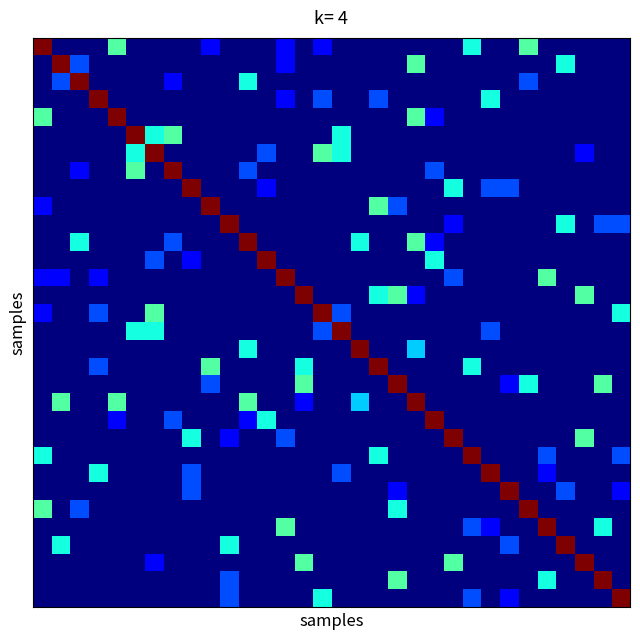

Reading right to left, what are all the values shown in this chart?

row_0: 0.0	0.0	0.0	0.0	0.0	0.9	0.0	0.0	0.8	0.0	0.0	0.0	0.0	0.0	0.0	0.0	0.2	0.0	0.2	0.0	0.0	0.0	0.2	0.0	0.0	0.0	0.0	0.9	0.0	0.0	0.0	2.0
row_1: 0.0	0.0	0.0	0.8	0.0	0.0	0.0	0.0	0.0	0.0	0.0	0.9	0.0	0.0	0.0	0.0	0.0	0.0	0.2	0.0	0.0	0.0	0.0	0.0	0.0	0.0	0.0	0.0	0.0	0.4	2.0	0.0
row_2: 0.0	0.0	0.0	0.0	0.0	0.4	0.0	0.0	0.0	0.0	0.0	0.0	0.0	0.0	0.0	0.0	0.0	0.0	0.0	0.0	0.8	0.0	0.0	0.0	0.2	0.0	0.0	0.0	0.0	2.0	0.4	0.0
row_3: 0.0	0.0	0.0	0.0	0.0	0.0	0.0	0.8	0.0	0.0	0.0	0.0	0.0	0.4	0.0	0.0	0.4	0.0	0.2	0.0	0.0	0.0	0.0	0.0	0.0	0.0	0.0	0.0	2.0	0.0	0.0	0.0
row_4: 0.0	0.0	0.0	0.0	0.0	0.0	0.0	0.0	0.0	0.0	0.2	0.9	0.0	0.0	0.0	0.0	0.0	0.0	0.0	0.0	0.0	0.0	0.0	0.0	0.0	0.0	0.0	2.0	0.0	0.0	0.0	0.9
row_5: 0.0	0.0	0.0	0.0	0.0	0.0	0.0	0.0	0.0	0.0	0.0	0.0	0.0	0.0	0.0	0.8	0.0	0.0	0.0	0.0	0.0	0.0	0.0	0.0	0.9	0.8	2.0	0.0	0.0	0.0	0.0	0.0
row_6: 0.0	0.0	0.2	0.0	0.0	0.0	0.0	0.0	0.0	0.0	0.0	0.0	0.0	0.0	0.0	0.8	0.9	0.0	0.0	0.4	0.0	0.0	0.0	0.0	0.0	2.0	0.8	0.0	0.0	0.0	0.0	0.0
row_7: 0.0	0.0	0.0	0.0	0.0	0.0	0.0	0.0	0.0	0.0	0.4	0.0	0.0	0.0	0.0	0.0	0.0	0.0	0.0	0.0	0.4	0.0	0.0	0.0	2.0	0.0	0.9	0.0	0.0	0.2	0.0	0.0
row_8: 0.0	0.0	0.0	0.0	0.0	0.0	0.4	0.4	0.0	0.8	0.0	0.0	0.0	0.0	0.0	0.0	0.0	0.0	0.0	0.2	0.0	0.0	0.0	2.0	0.0	0.0	0.0	0.0	0.0	0.0	0.0	0.0
row_9: 0.0	0.0	0.0	0.0	0.0	0.0	0.0	0.0	0.0	0.0	0.0	0.0	0.4	0.9	0.0	0.0	0.0	0.0	0.0	0.0	0.0	0.0	2.0	0.0	0.0	0.0	0.0	0.0	0.0	0.0	0.0	0.2
row_10: 0.4	0.4	0.0	0.8	0.0	0.0	0.0	0.0	0.0	0.2	0.0	0.0	0.0	0.0	0.0	0.0	0.0	0.0	0.0	0.0	0.0	2.0	0.0	0.0	0.0	0.0	0.0	0.0	0.0	0.0	0.0	0.0
row_11: 0.0	0.0	0.0	0.0	0.0	0.0	0.0	0.0	0.0	0.0	0.2	0.9	0.0	0.0	0.8	0.0	0.0	0.0	0.0	0.0	2.0	0.0	0.0	0.0	0.4	0.0	0.0	0.0	0.0	0.8	0.0	0.0
row_12: 0.0	0.0	0.0	0.0	0.0	0.0	0.0	0.0	0.0	0.0	0.8	0.0	0.0	0.0	0.0	0.0	0.0	0.0	0.0	2.0	0.0	0.0	0.0	0.2	0.0	0.4	0.0	0.0	0.0	0.0	0.0	0.0
row_13: 0.0	0.0	0.0	0.0	0.9	0.0	0.0	0.0	0.0	0.4	0.0	0.0	0.0	0.0	0.0	0.0	0.0	0.0	2.0	0.0	0.0	0.0	0.0	0.0	0.0	0.0	0.0	0.0	0.2	0.0	0.2	0.2
row_14: 0.0	0.0	0.9	0.0	0.0	0.0	0.0	0.0	0.0	0.0	0.0	0.2	0.9	0.8	0.0	0.0	0.0	2.0	0.0	0.0	0.0	0.0	0.0	0.0	0.0	0.0	0.0	0.0	0.0	0.0	0.0	0.0
row_15: 0.8	0.0	0.0	0.0	0.0	0.0	0.0	0.0	0.0	0.0	0.0	0.0	0.0	0.0	0.0	0.4	2.0	0.0	0.0	0.0	0.0	0.0	0.0	0.0	0.0	0.9	0.0	0.0	0.4	0.0	0.0	0.2
row_16: 0.0	0.0	0.0	0.0	0.0	0.0	0.0	0.4	0.0	0.0	0.0	0.0	0.0	0.0	0.0	2.0	0.4	0.0	0.0	0.0	0.0	0.0	0.0	0.0	0.0	0.8	0.8	0.0	0.0	0.0	0.0	0.0
row_17: 0.0	0.0	0.0	0.0	0.0	0.0	0.0	0.0	0.0	0.0	0.0	0.7	0.0	0.0	2.0	0.0	0.0	0.0	0.0	0.0	0.8	0.0	0.0	0.0	0.0	0.0	0.0	0.0	0.0	0.0	0.0	0.0
row_18: 0.0	0.0	0.0	0.0	0.0	0.0	0.0	0.0	0.8	0.0	0.0	0.0	0.0	2.0	0.0	0.0	0.0	0.8	0.0	0.0	0.0	0.0	0.9	0.0	0.0	0.0	0.0	0.0	0.4	0.0	0.0	0.0
row_19: 0.0	0.9	0.0	0.0	0.0	0.8	0.2	0.0	0.0	0.0	0.0	0.0	2.0	0.0	0.0	0.0	0.0	0.9	0.0	0.0	0.0	0.0	0.4	0.0	0.0	0.0	0.0	0.0	0.0	0.0	0.0	0.0
row_20: 0.0	0.0	0.0	0.0	0.0	0.0	0.0	0.0	0.0	0.0	0.0	2.0	0.0	0.0	0.7	0.0	0.0	0.2	0.0	0.0	0.9	0.0	0.0	0.0	0.0	0.0	0.0	0.9	0.0	0.0	0.9	0.0
row_21: 0.0	0.0	0.0	0.0	0.0	0.0	0.0	0.0	0.0	0.0	2.0	0.0	0.0	0.0	0.0	0.0	0.0	0.0	0.0	0.8	0.2	0.0	0.0	0.0	0.4	0.0	0.0	0.2	0.0	0.0	0.0	0.0
row_22: 0.0	0.0	0.9	0.0	0.0	0.0	0.0	0.0	0.0	2.0	0.0	0.0	0.0	0.0	0.0	0.0	0.0	0.0	0.4	0.0	0.0	0.2	0.0	0.8	0.0	0.0	0.0	0.0	0.0	0.0	0.0	0.0
row_23: 0.4	0.0	0.0	0.0	0.4	0.0	0.0	0.0	2.0	0.0	0.0	0.0	0.0	0.8	0.0	0.0	0.0	0.0	0.0	0.0	0.0	0.0	0.0	0.0	0.0	0.0	0.0	0.0	0.0	0.0	0.0	0.8
row_24: 0.0	0.0	0.0	0.0	0.2	0.0	0.0	2.0	0.0	0.0	0.0	0.0	0.0	0.0	0.0	0.4	0.0	0.0	0.0	0.0	0.0	0.0	0.0	0.4	0.0	0.0	0.0	0.0	0.8	0.0	0.0	0.0
row_25: 0.2	0.0	0.0	0.4	0.0	0.0	2.0	0.0	0.0	0.0	0.0	0.0	0.2	0.0	0.0	0.0	0.0	0.0	0.0	0.0	0.0	0.0	0.0	0.4	0.0	0.0	0.0	0.0	0.0	0.0	0.0	0.0
row_26: 0.0	0.0	0.0	0.0	0.0	2.0	0.0	0.0	0.0	0.0	0.0	0.0	0.8	0.0	0.0	0.0	0.0	0.0	0.0	0.0	0.0	0.0	0.0	0.0	0.0	0.0	0.0	0.0	0.0	0.4	0.0	0.9
row_27: 0.0	0.8	0.0	0.0	2.0	0.0	0.0	0.2	0.4	0.0	0.0	0.0	0.0	0.0	0.0	0.0	0.0	0.0	0.9	0.0	0.0	0.0	0.0	0.0	0.0	0.0	0.0	0.0	0.0	0.0	0.0	0.0
row_28: 0.0	0.0	0.0	2.0	0.0	0.0	0.4	0.0	0.0	0.0	0.0	0.0	0.0	0.0	0.0	0.0	0.0	0.0	0.0	0.0	0.0	0.8	0.0	0.0	0.0	0.0	0.0	0.0	0.0	0.0	0.8	0.0
row_29: 0.0	0.0	2.0	0.0	0.0	0.0	0.0	0.0	0.0	0.9	0.0	0.0	0.0	0.0	0.0	0.0	0.0	0.9	0.0	0.0	0.0	0.0	0.0	0.0	0.0	0.2	0.0	0.0	0.0	0.0	0.0	0.0
row_30: 0.0	2.0	0.0	0.0	0.8	0.0	0.0	0.0	0.0	0.0	0.0	0.0	0.9	0.0	0.0	0.0	0.0	0.0	0.0	0.0	0.0	0.4	0.0	0.0	0.0	0.0	0.0	0.0	0.0	0.0	0.0	0.0
row_31: 2.0	0.0	0.0	0.0	0.0	0.0	0.2	0.0	0.4	0.0	0.0	0.0	0.0	0.0	0.0	0.0	0.8	0.0	0.0	0.0	0.0	0.4	0.0	0.0	0.0	0.0	0.0	0.0	0.0	0.0	0.0	0.0